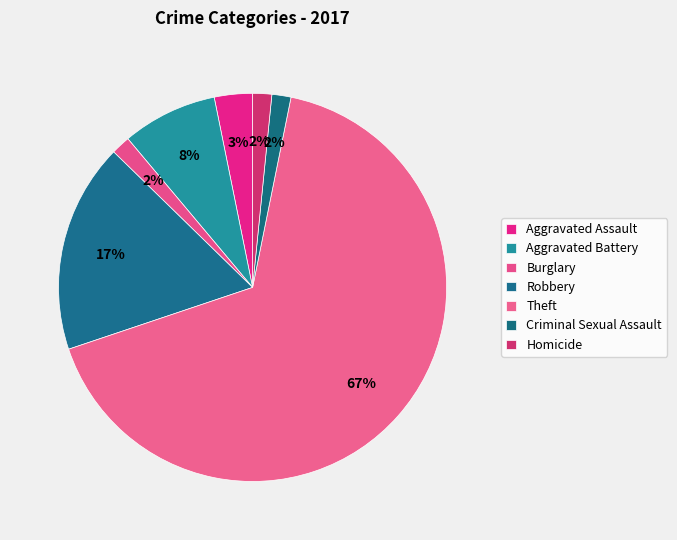

To the nearest percent, what is the average slice percentage?

14%